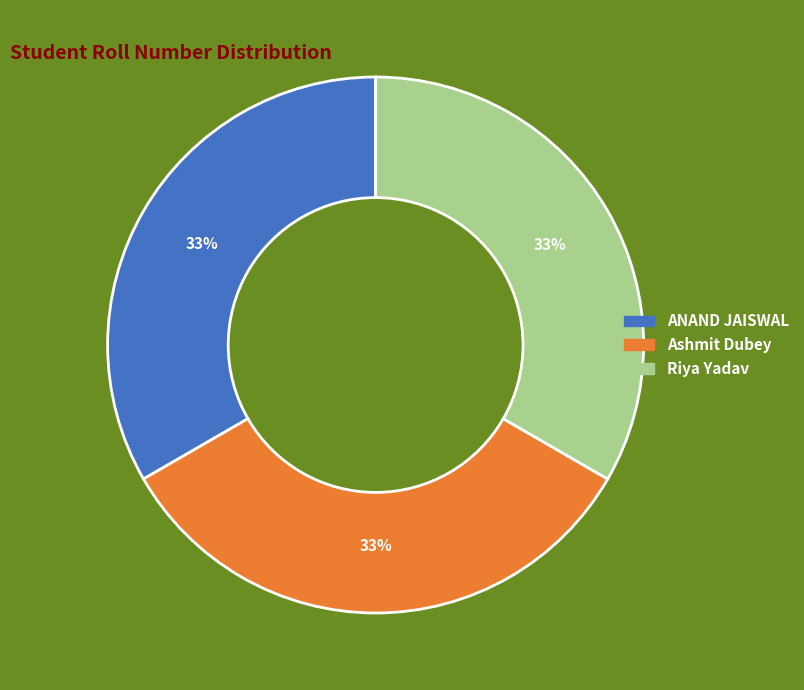

Is Ashmit Dubey the majority of the pie?

No